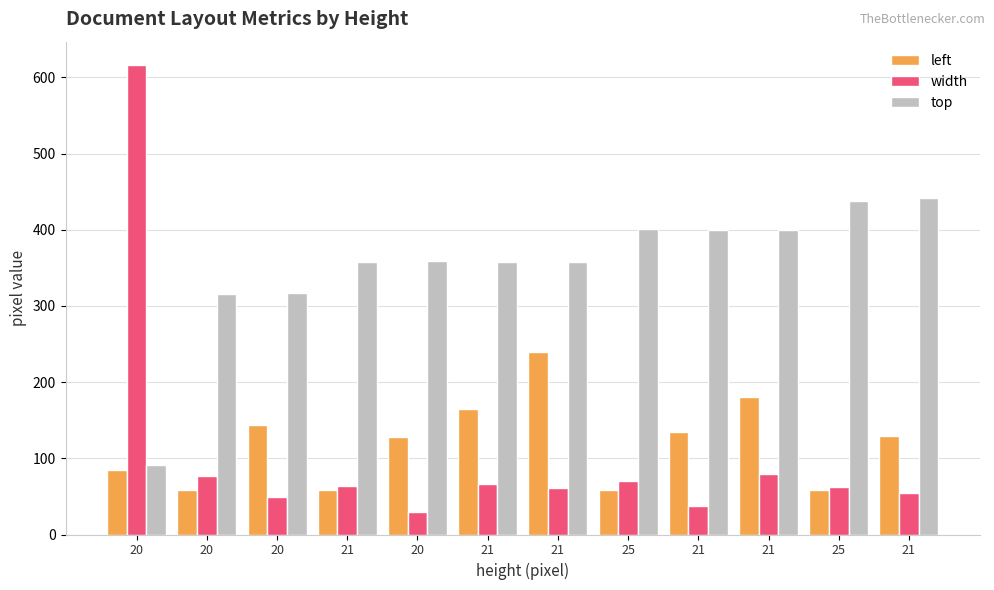

Does the chart contain stacked bars?

No